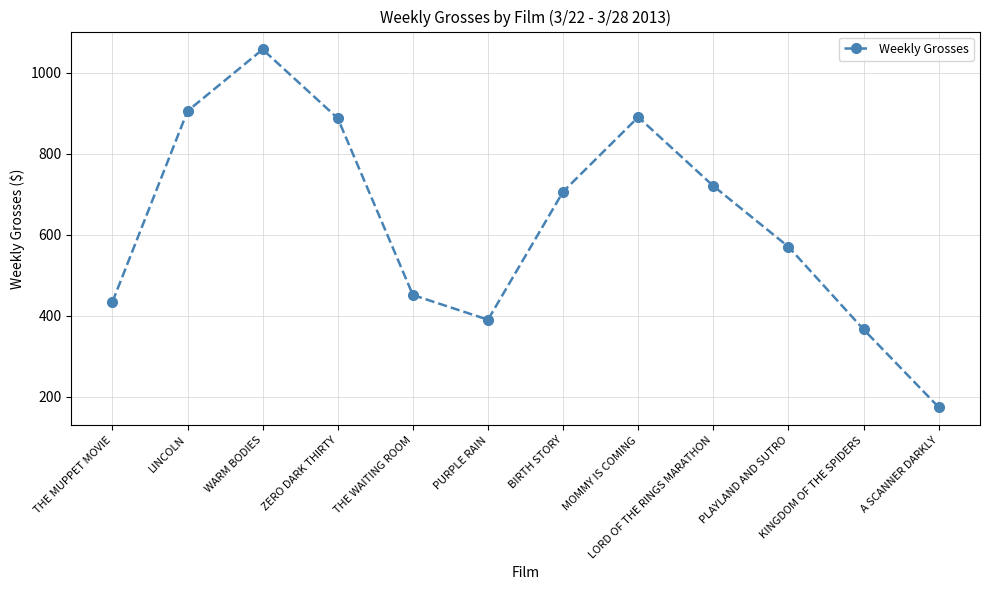

What is the difference between the maximum and minimum values?

883